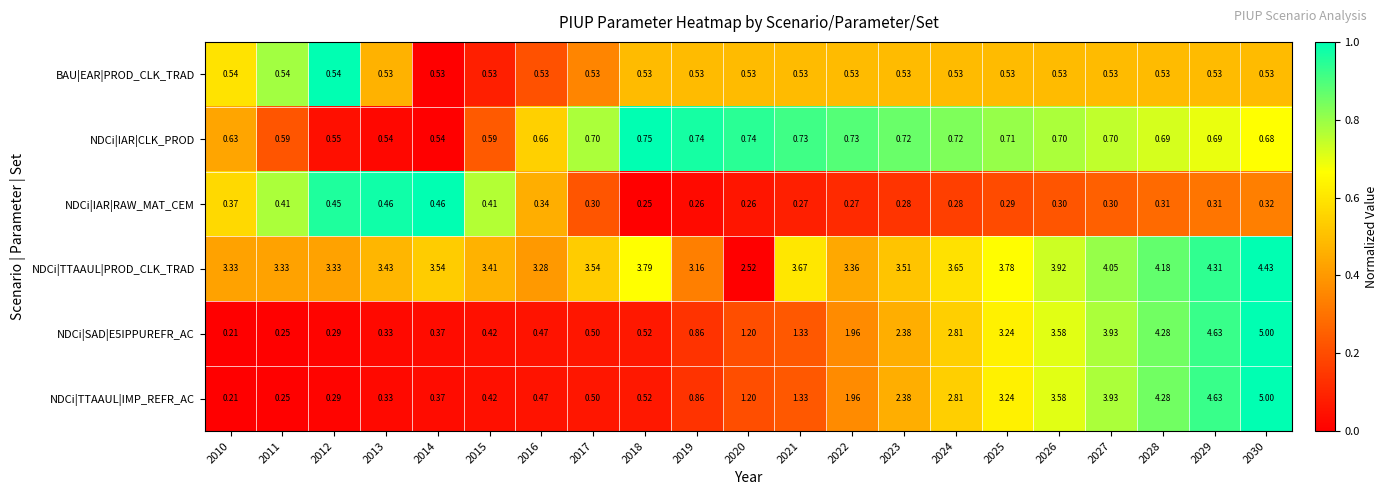

Is the value of NDCi|IAR|CLK_PROD at 2027 greater than the value of NDCi|IAR|RAW_MAT_CEM at 2019?

Yes